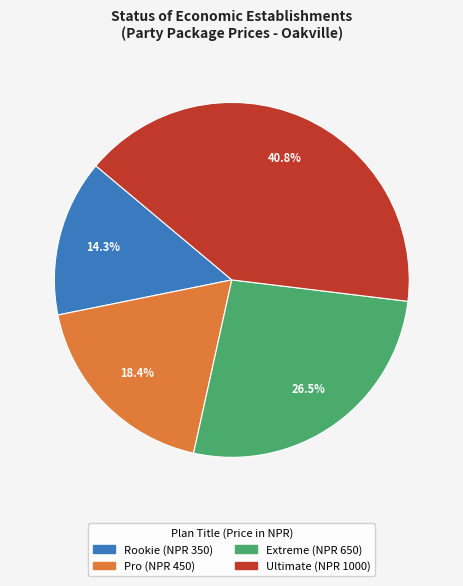

Is it true that Extreme is 18% of the pie?

False